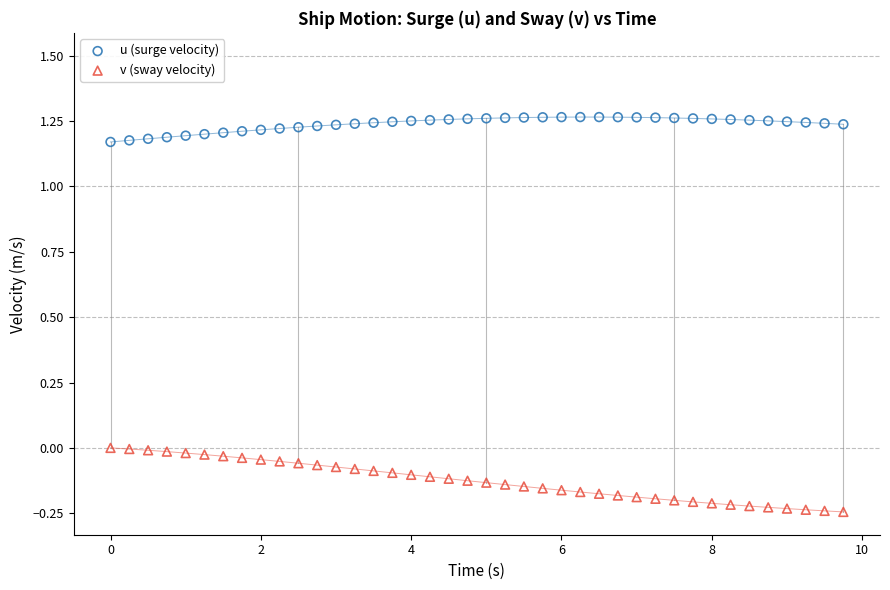

Which series has the widest spread of Y values?

v (sway velocity)